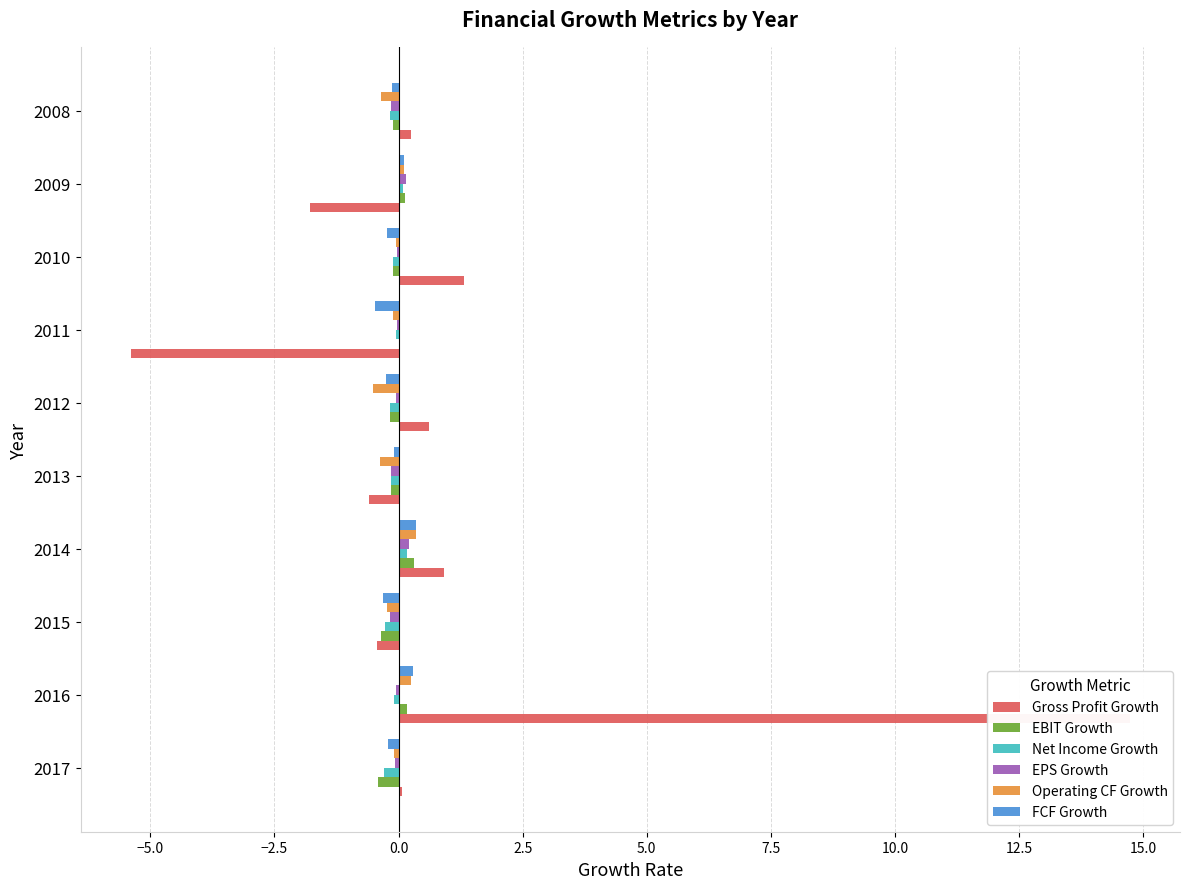

Reading left to right, what are all the values shown in this chart?

Gross Profit Growth: 0.1	14.7	-0.4	0.9	-0.6	0.6	-5.4	1.3	-1.8	0.2
EBIT Growth: -0.4	0.2	-0.3	0.3	-0.1	-0.2	0.0	-0.1	0.1	-0.1
Net Income Growth: -0.3	-0.1	-0.3	0.2	-0.2	-0.2	-0.1	-0.1	0.1	-0.2
EPS Growth: -0.1	-0.0	-0.2	0.2	-0.1	-0.1	-0.0	-0.0	0.1	-0.1
Operating CF Growth: -0.1	0.2	-0.2	0.4	-0.4	-0.5	-0.1	-0.1	0.1	-0.4
FCF Growth: -0.2	0.3	-0.3	0.4	-0.1	-0.3	-0.5	-0.2	0.1	-0.1